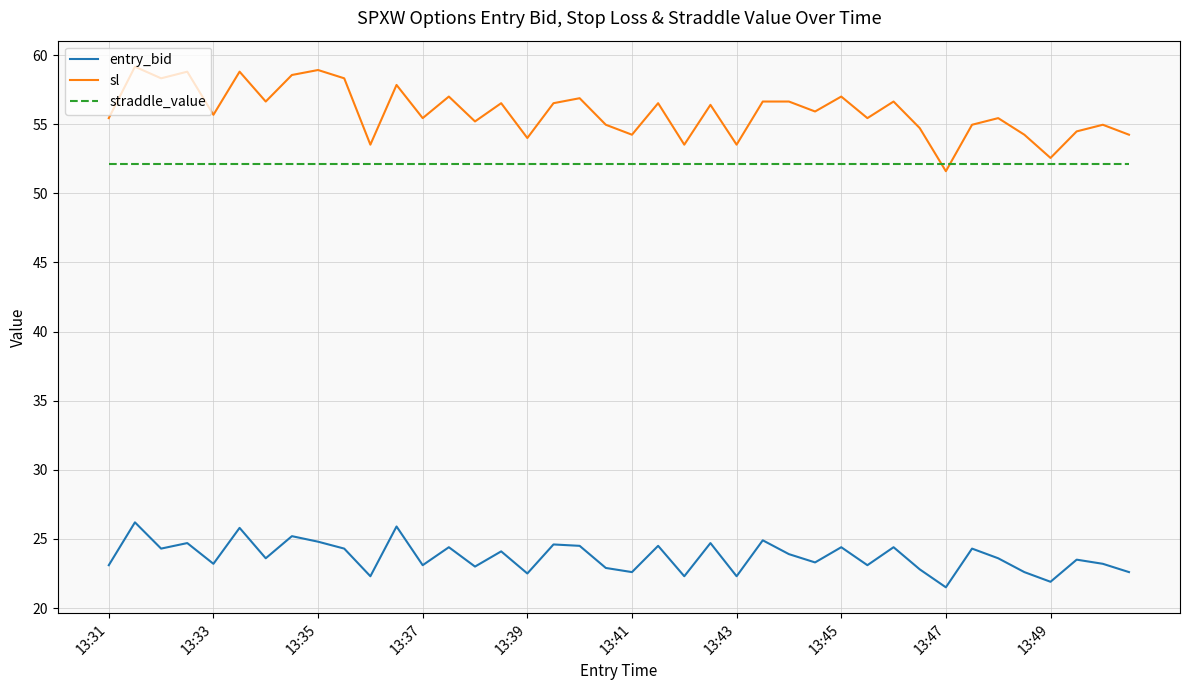

What is the minimum value shown in the chart?

21.5